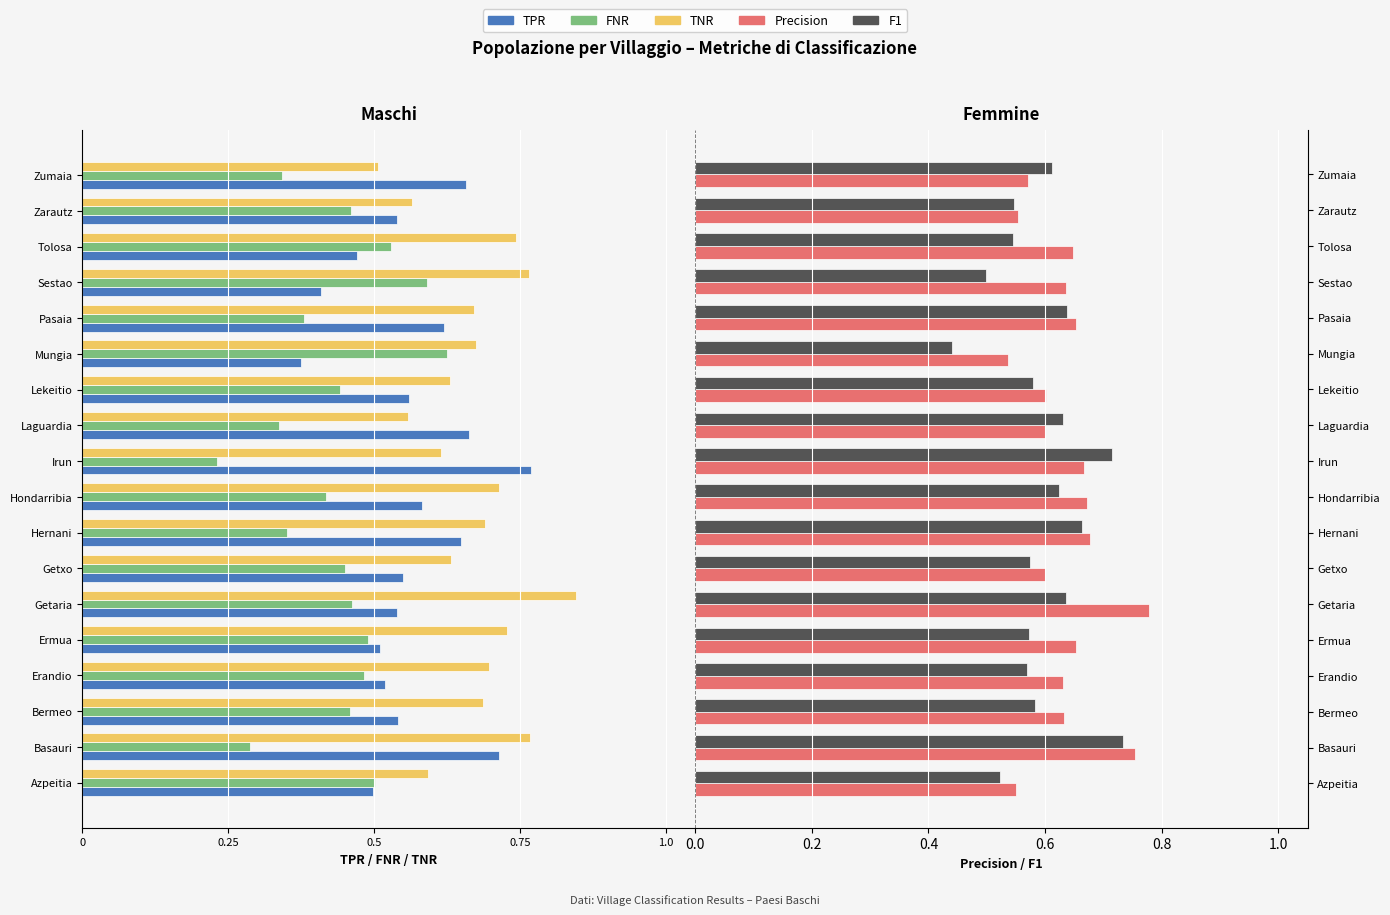

What are all the series names shown in the legend?

TPR, FNR, TNR, Precision, F1